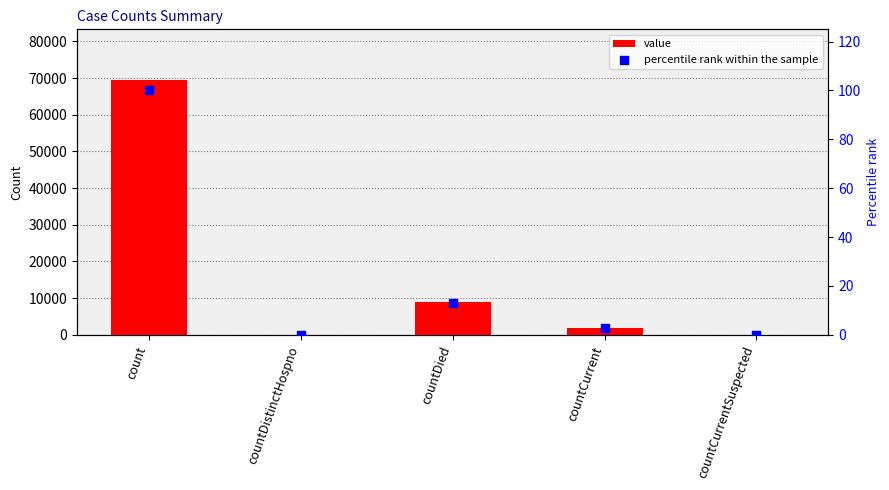

What are all the series names shown in the legend?

value, percentile rank within the sample